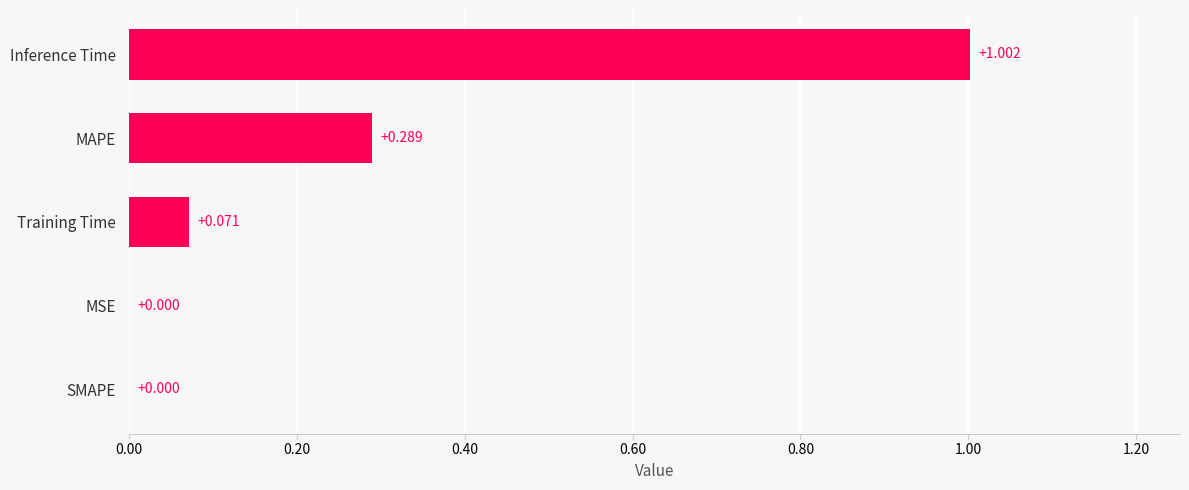

Between Training Time and MSE, which is larger?

Training Time